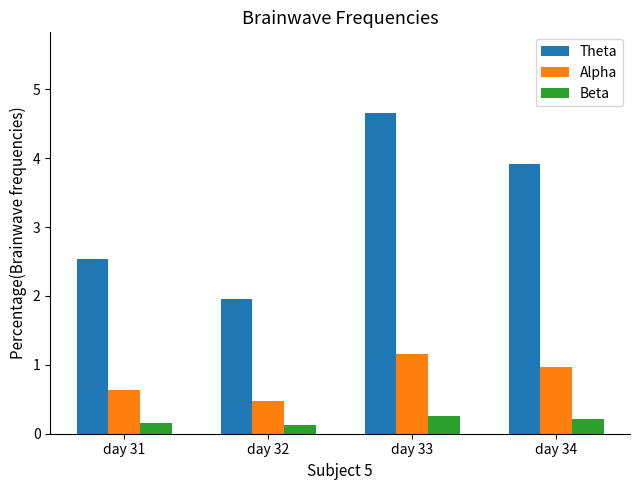

At how many categories does at least one series exceed 2?

3